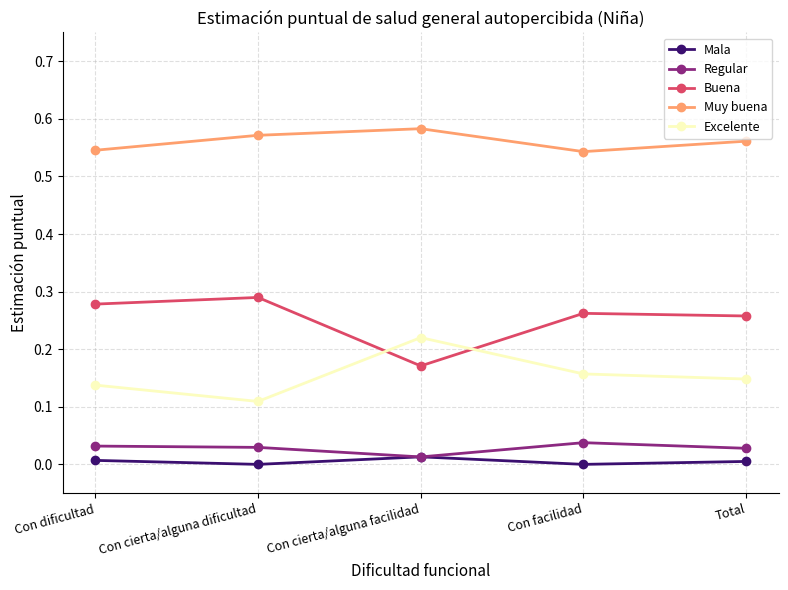

Is it true that Regular equals 0.0 at Con dificultad?

True